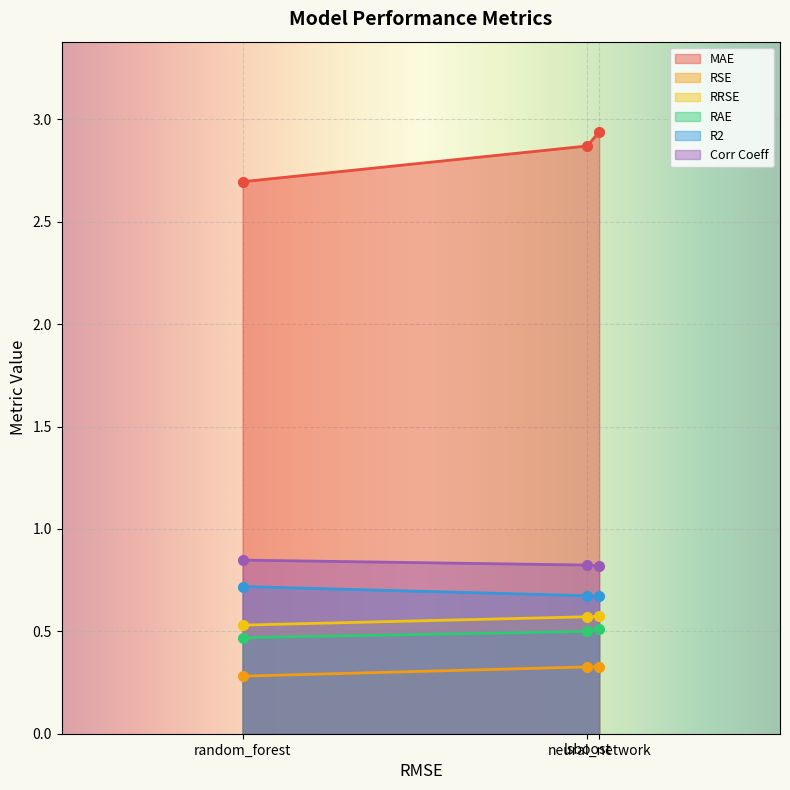

At lsboost, list the series in order from largest to smallest.

MAE, Corr Coeff, R2, RRSE, RAE, RSE